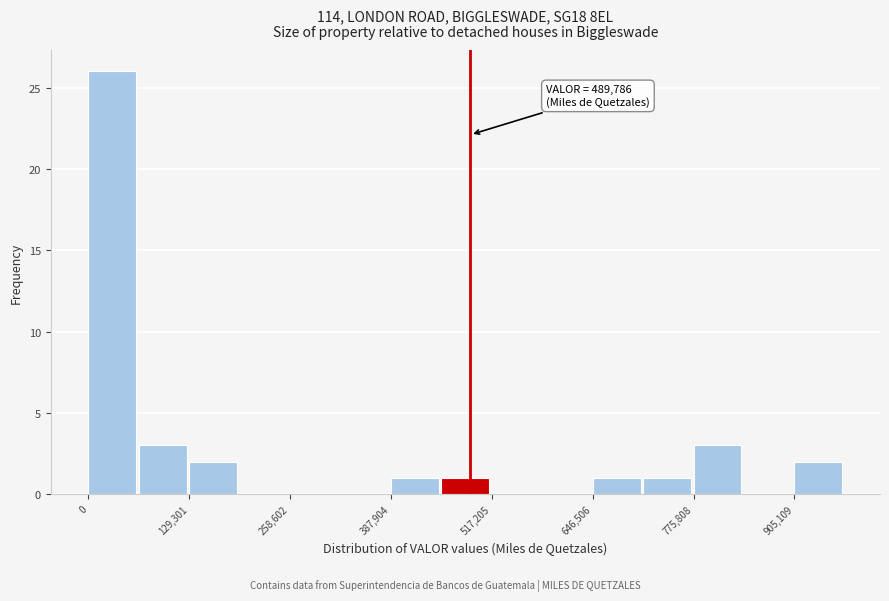

Read against the x-axis, roughly where is the centre of the tallest bar?

40000